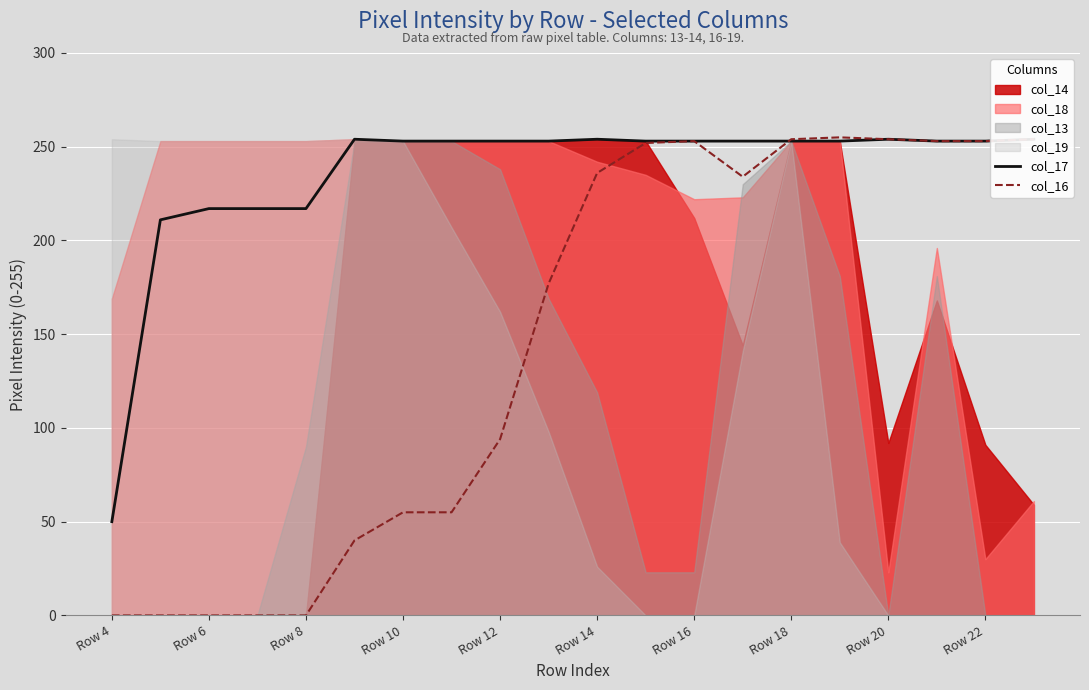

True or false: col_16 has a value of 254 at Row 20.

True